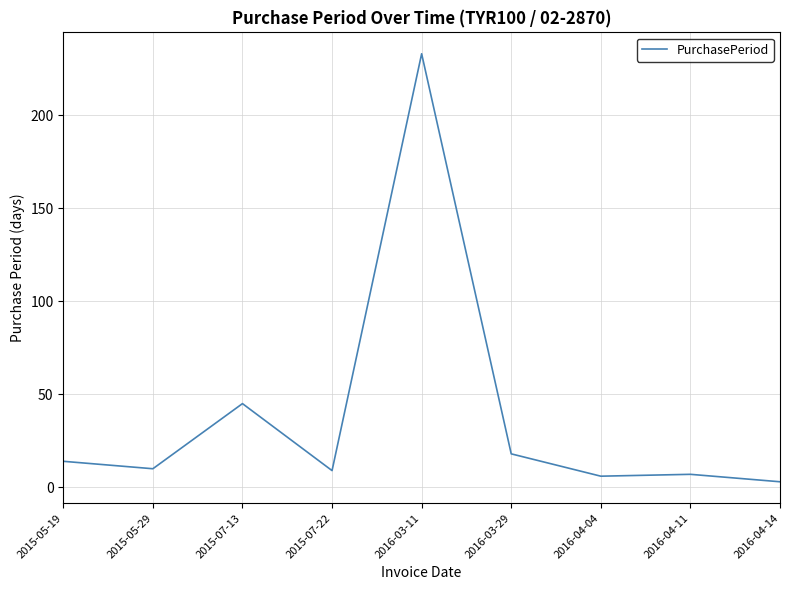

How many series are shown in this chart?

1